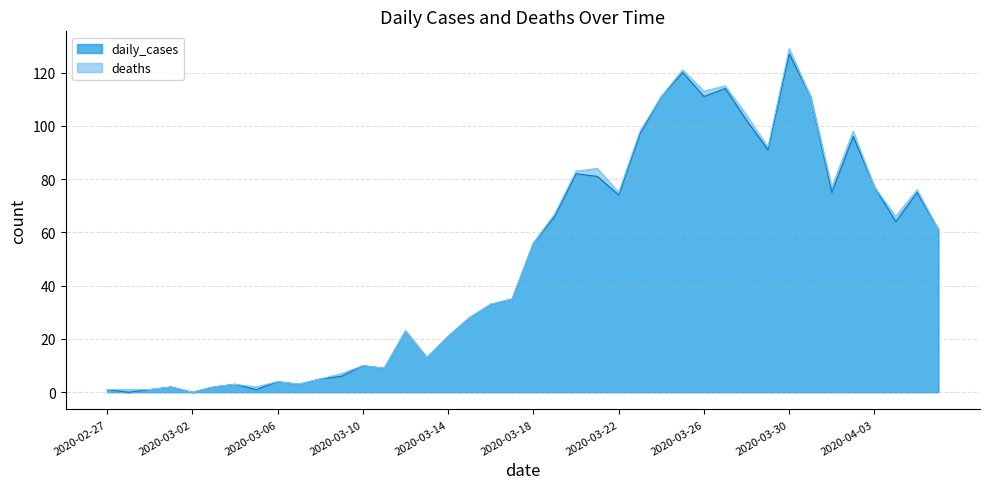

Reading left to right, extract all data points from this chart.

2020-02-27=1	2020-02-28=0	2020-02-29=1	2020-03-01=2	2020-03-02=0	2020-03-03=2	2020-03-04=3	2020-03-05=1	2020-03-06=4	2020-03-07=3	2020-03-08=5	2020-03-09=6	2020-03-10=10	2020-03-11=9	2020-03-12=23	2020-03-13=13	2020-03-14=21	2020-03-15=28	2020-03-16=33	2020-03-17=35	2020-03-18=56	2020-03-19=66	2020-03-20=82	2020-03-21=81	2020-03-22=74	2020-03-23=97	2020-03-24=111	2020-03-25=120	2020-03-26=111	2020-03-27=114	2020-03-28=102	2020-03-29=91	2020-03-30=127	2020-03-31=111	2020-04-01=75	2020-04-02=96	2020-04-03=77	2020-04-04=64	2020-04-05=75	2020-04-06=61